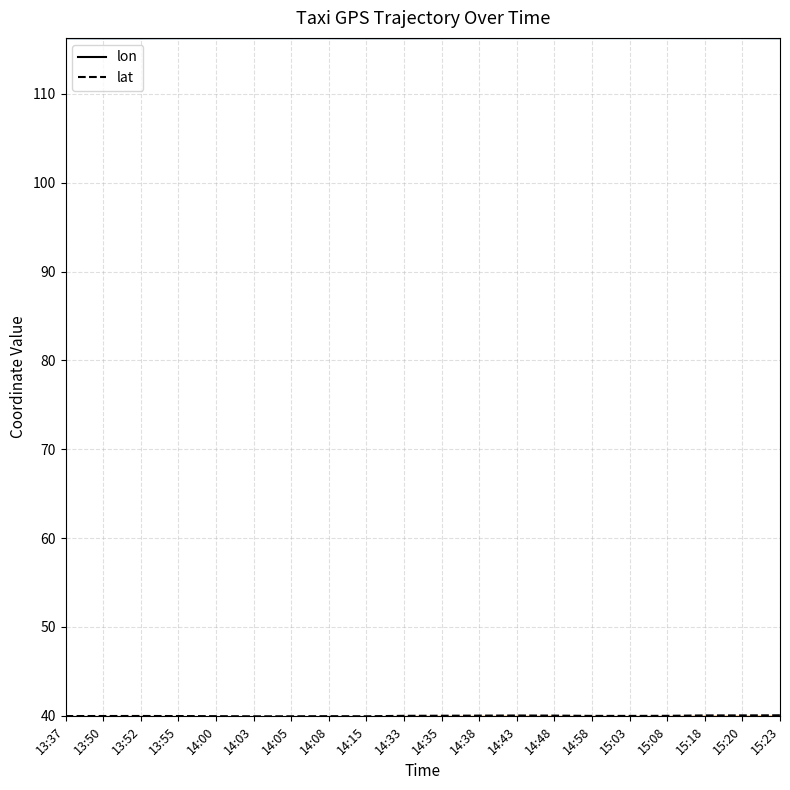

What are all the series names shown in the legend?

lon, lat